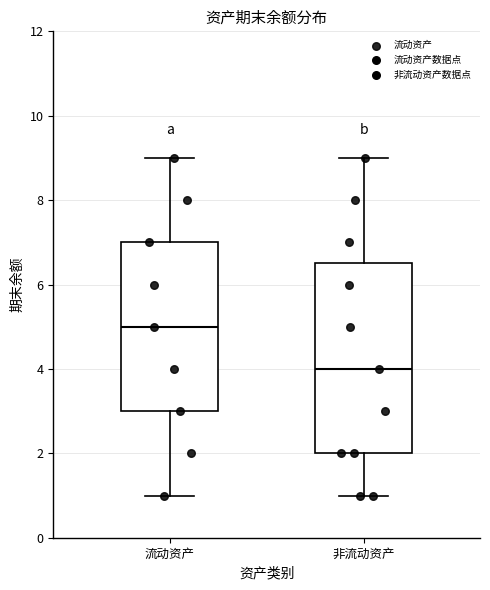

Where does the upper whisker of the box for 流动资产 end on the y-axis? The values are not printed on the chart, so give them approximately, as read against the axis.

9.0